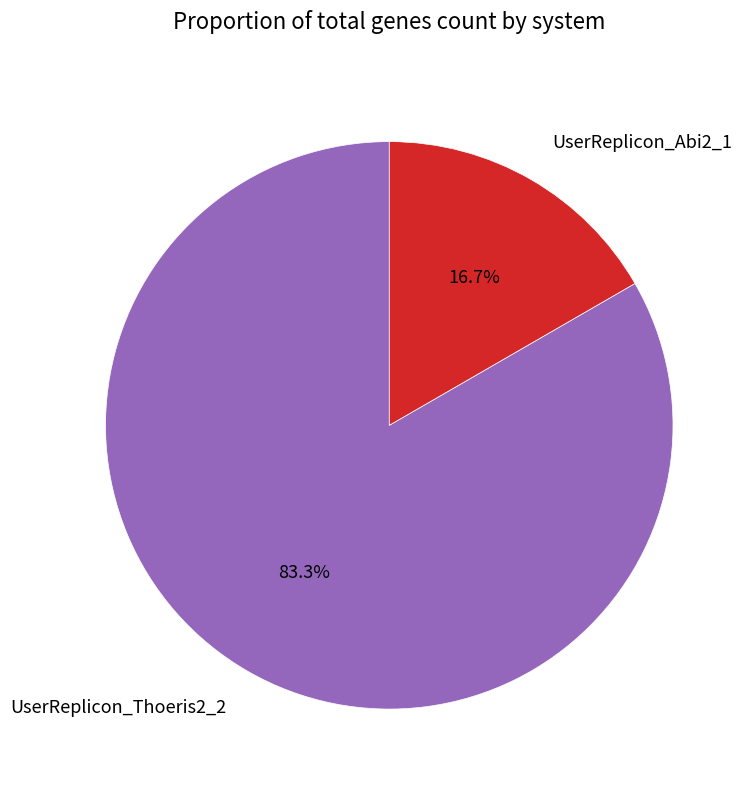

Between UserReplicon_Abi2_1 and UserReplicon_Thoeris2_2, which is larger?

UserReplicon_Thoeris2_2